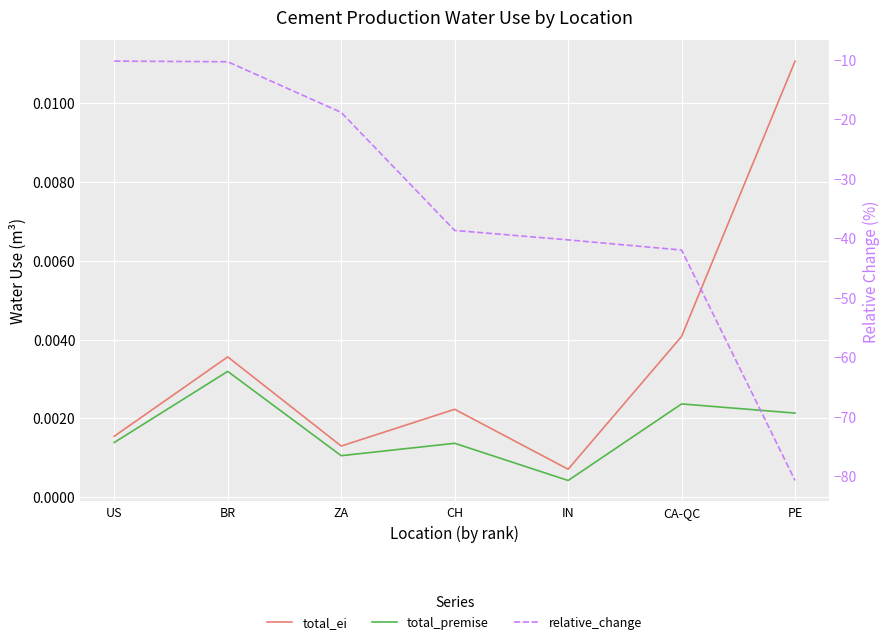

True or false: relative_change has more than 1 points higher than both neighbors.

False